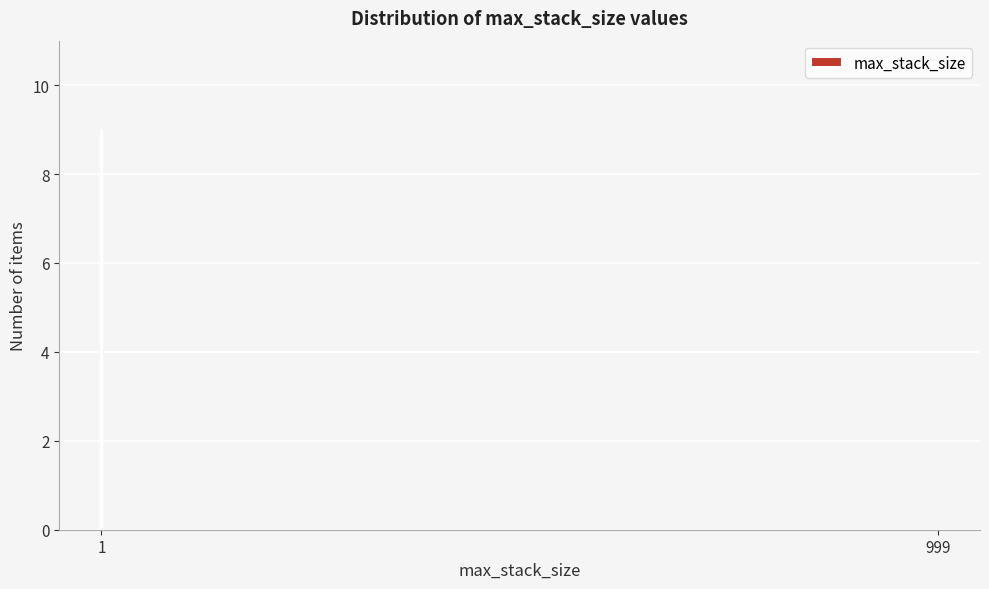

Reading left to right, transcribe all the data shown in this chart.

1=9	999=0